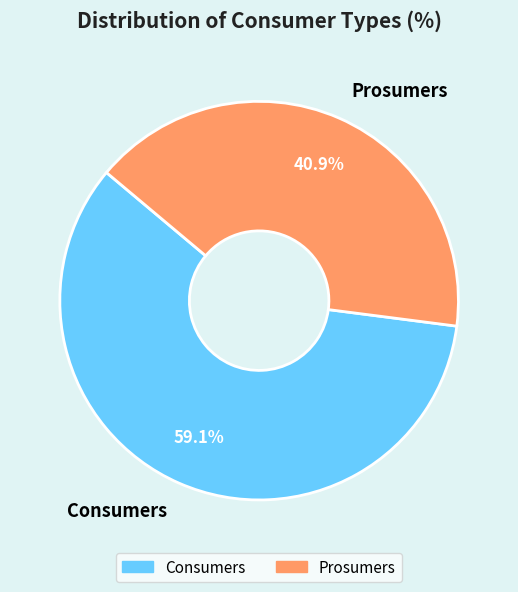

True or false: Consumers accounts for 59% of the total.

True